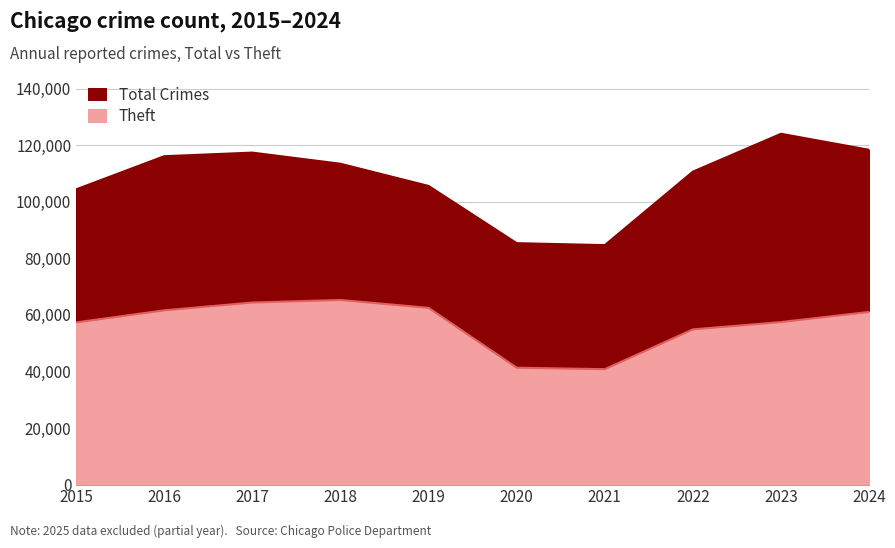

At how many categories does at least one series exceed 109810?

6